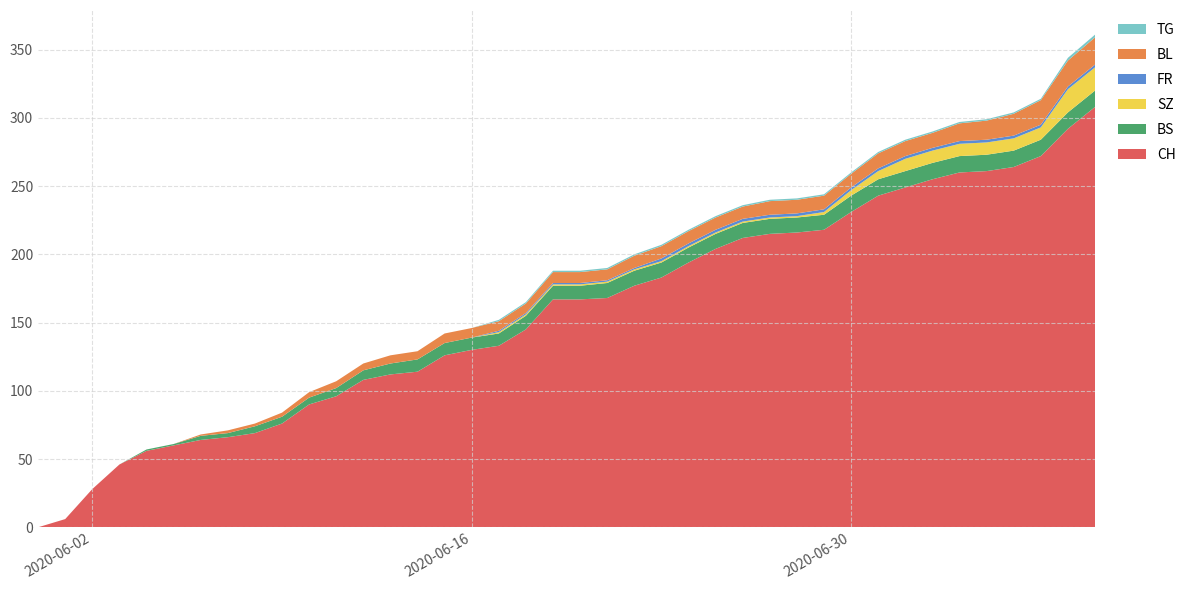

Reading right to left, what are all the values shown in this chart?

CH: 308	292	272	264	261	260	255	249	243	231	218	216	215	212	204	194	183	177	168	167	167	145	133	130	126	114	112	108	96	90	76	69	66	64	60	56	46	28	6	0
BS: 12	12	12	12	12	12	12	12	12	12	11	11	11	11	11	11	11	11	11	10	10	10	9	9	9	9	8	7	6	5	5	5	3	3	1	1	0	0	0	0
SZ: 17	17	9	9	9	9	9	9	6	4	2	1	1	1	1	1	1	1	1	1	1	1	1	0	0	0	0	0	0	0	0	0	0	0	0	0	0	0	0	0
FR: 2	2	2	2	2	2	2	2	2	2	2	2	2	2	2	2	2	1	1	1	1	1	1	0	0	0	0	0	0	0	0	0	0	0	0	0	0	0	0	0
BL: 20	19	18	16	14	13	11	11	11	10	10	10	10	9	9	9	9	9	8	8	8	7	7	7	7	6	6	5	5	4	3	2	2	1	0	0	0	0	0	0
TG: 2	2	1	1	1	1	1	1	1	1	1	1	1	1	1	1	1	1	1	1	1	1	1	0	0	0	0	0	0	0	0	0	0	0	0	0	0	0	0	0